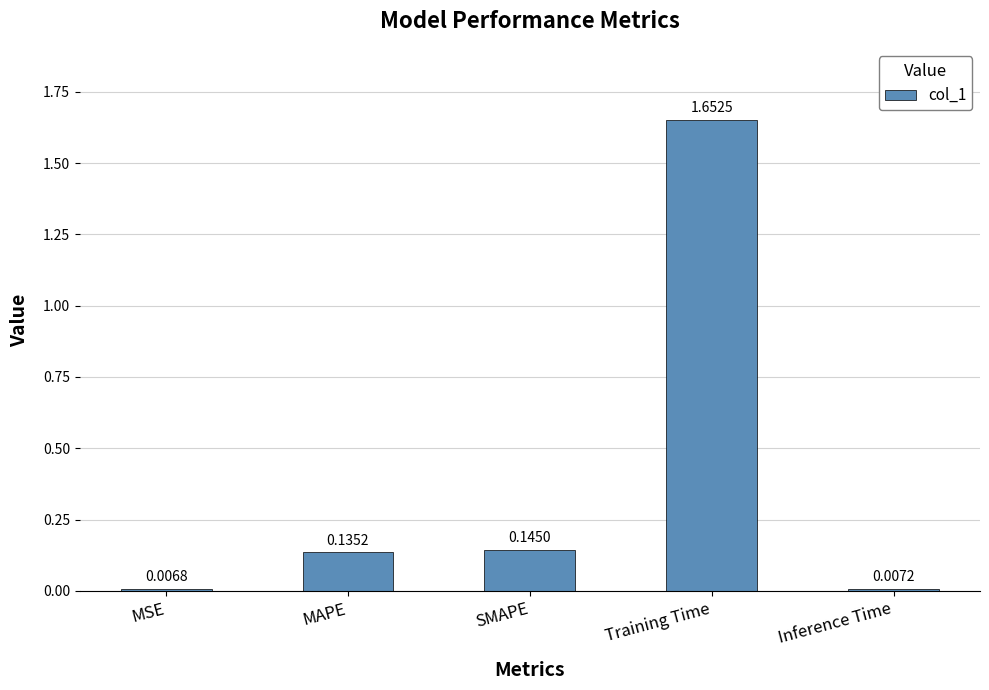

Rank the categories by value from highest to lowest.

Training Time, SMAPE, MAPE, Inference Time, MSE